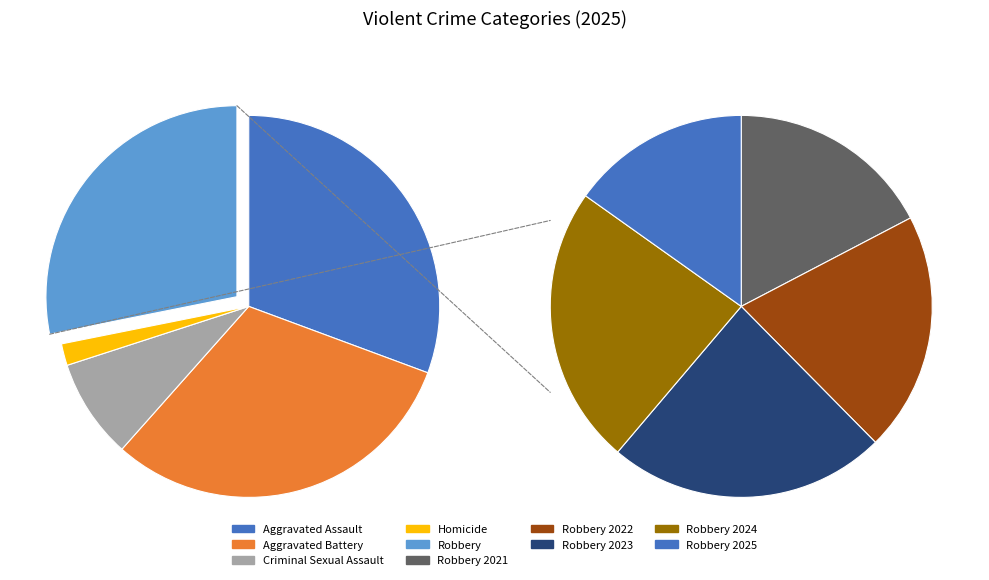

Approximately how many times larger is the value at Aggravated Assault compared to Homicide?

16.6